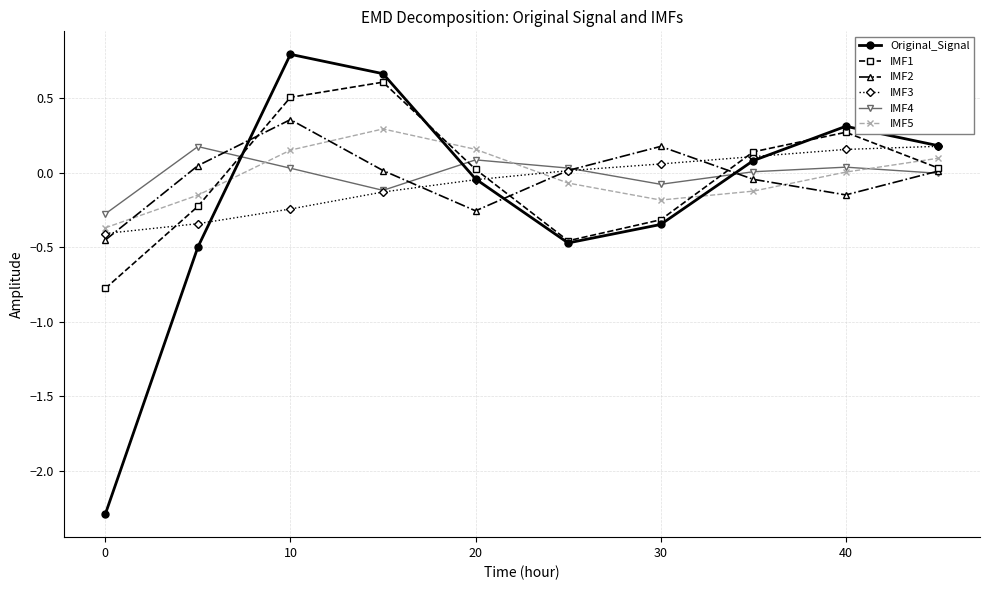

In IMF1, how many points are lower than both neighbors (excluding endpoints)?

1